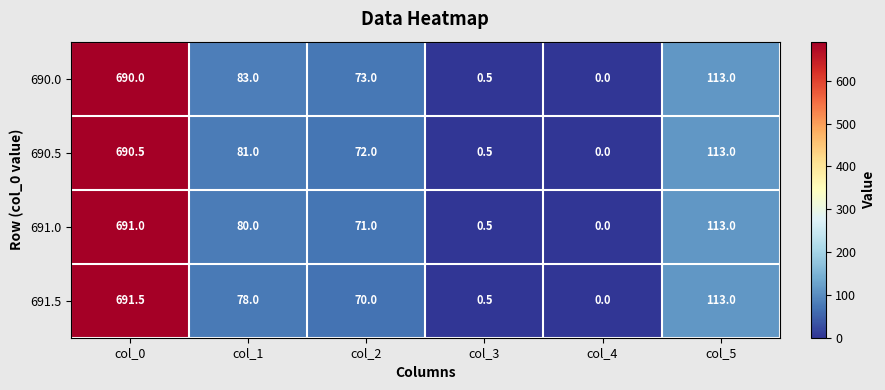

What is the maximum value shown in the chart?

691.5